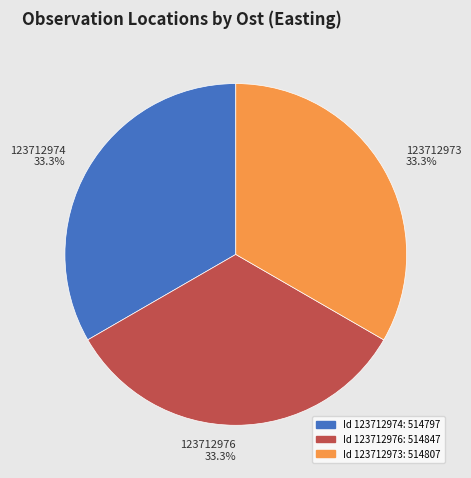

What is the total percentage of 123712976 and 123712974?

66.7%